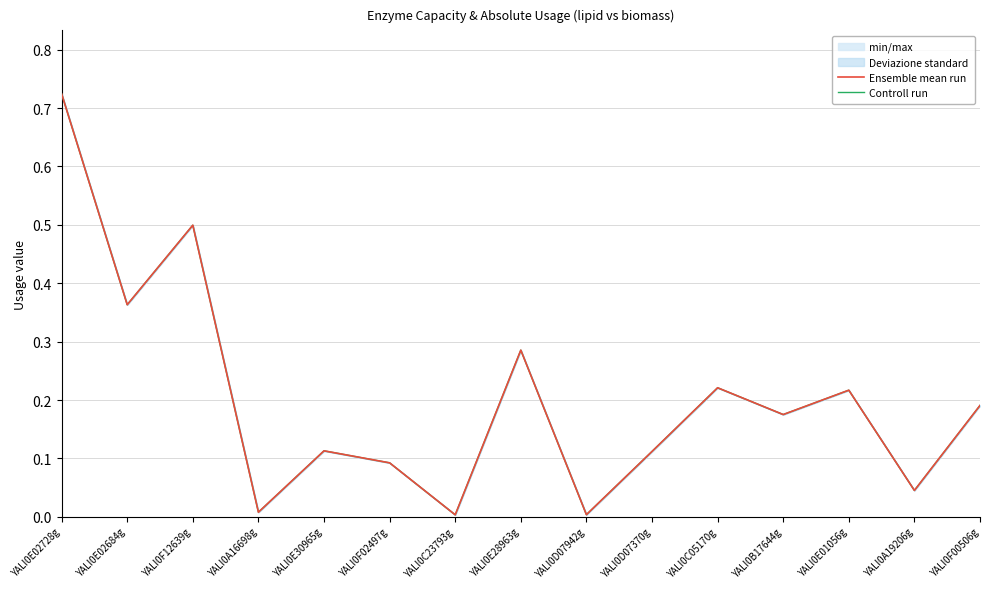

What is the total value across all series at YALI0C05170g?

0.4